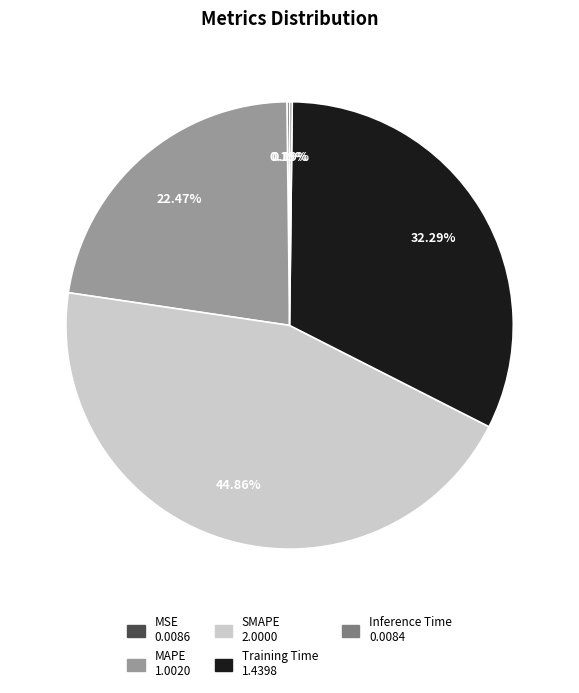

True or false: MAPE accounts for 22% of the total.

True